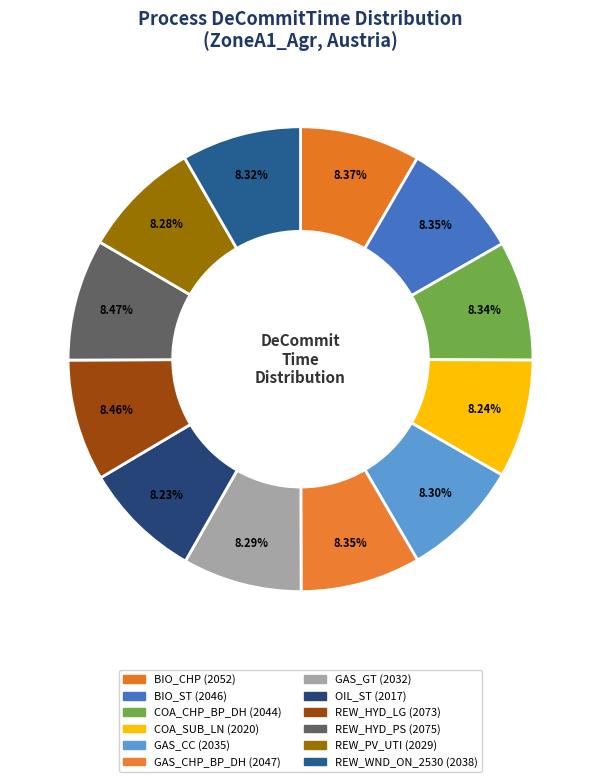

To the nearest percent, what is the combined percentage of BIO_CHP and REW_PV_UTI?

17%